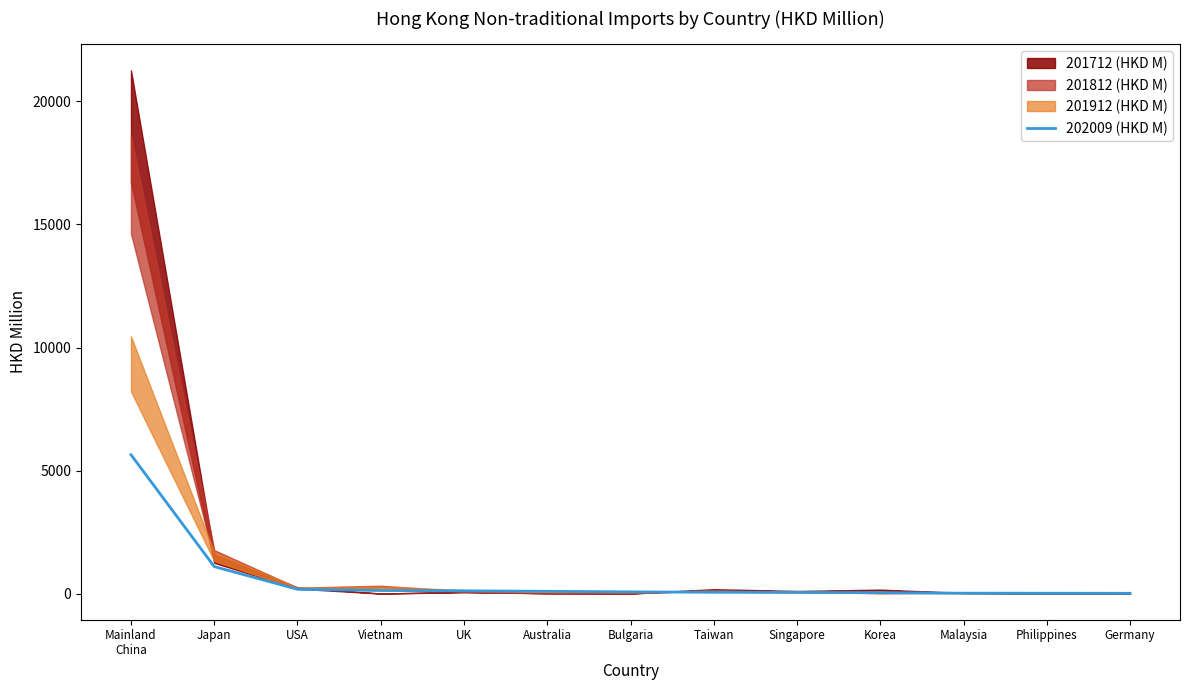

Count the number of categories in the chart.

13